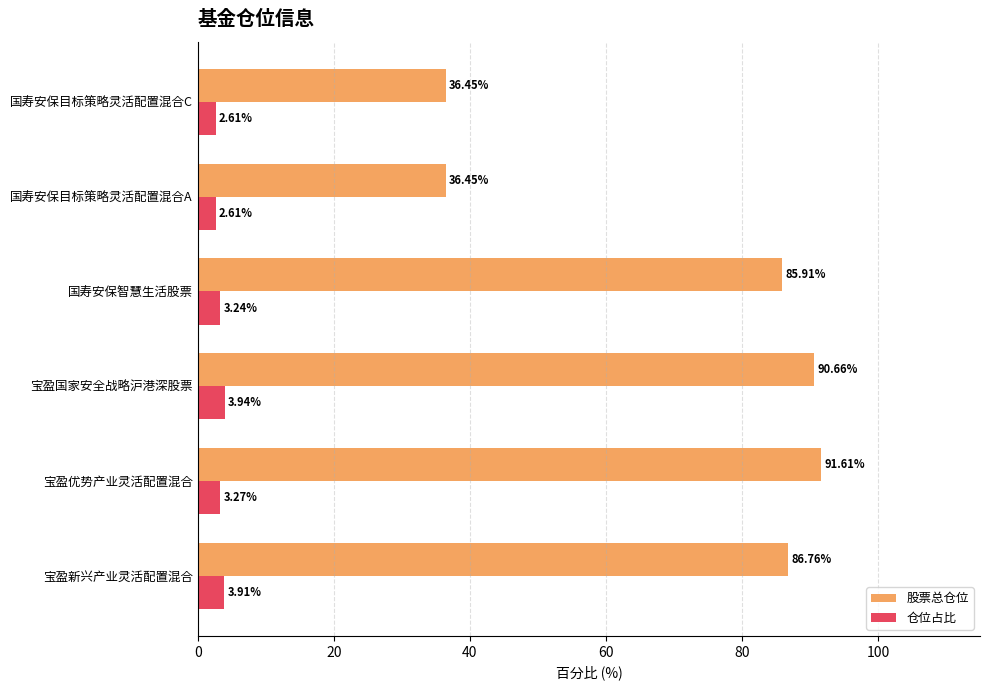

Count the 仓位占比 values in the range 2 to 3.

2